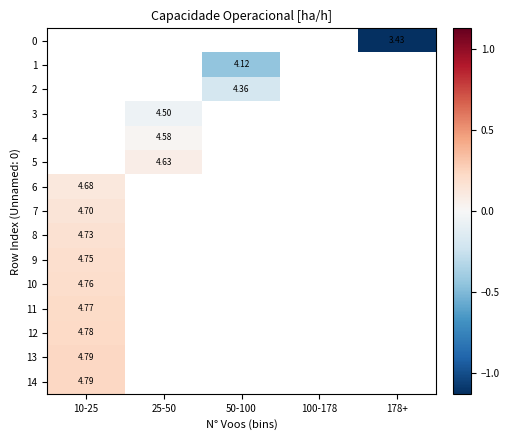

Which has a higher value, 178+ or 25-50?

25-50